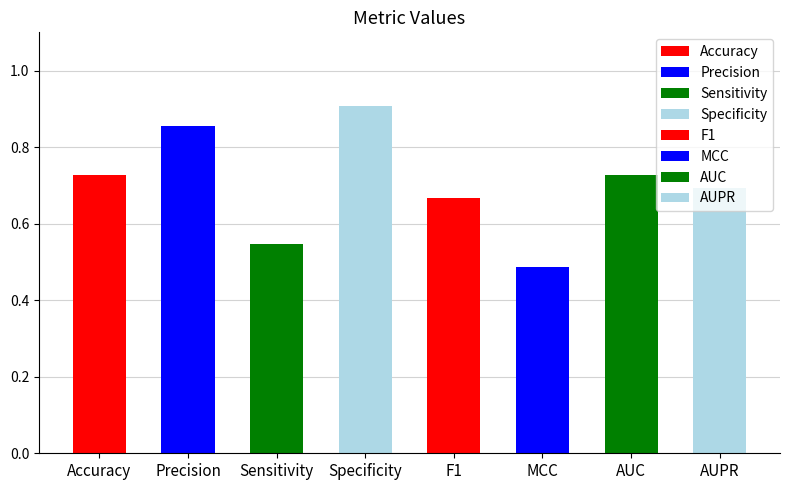

What is the smallest value displayed?

0.5